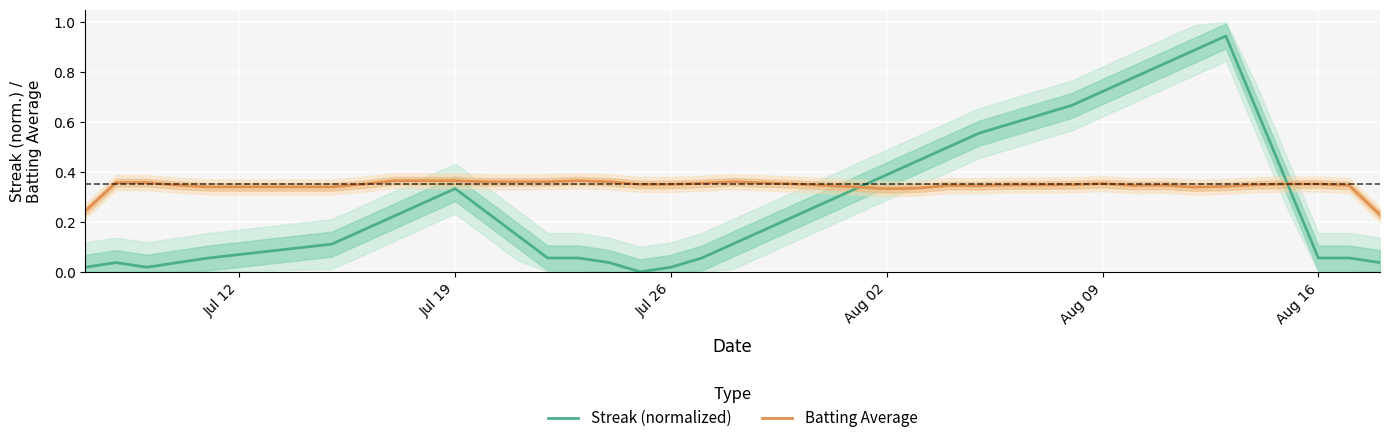

Reading left to right, extract all data points from this chart.

Streak (normalized): 0.0	0.0	0.0	0.0	0.1	0.1	0.2	0.2	0.3	0.3	0.2	0.1	0.1	0.1	0.0	0.0	0.0	0.1	0.1	0.2	0.2	0.3	0.3	0.4	0.4	0.5	0.6	0.6	0.6	0.7	0.7	0.8	0.8	0.9	0.9	0.6	0.4	0.1	0.1	0.0
Batting Average: 0.2	0.4	0.4	0.3	0.3	0.3	0.4	0.4	0.4	0.4	0.4	0.4	0.4	0.4	0.4	0.4	0.4	0.4	0.4	0.4	0.4	0.3	0.3	0.3	0.3	0.3	0.3	0.3	0.3	0.3	0.4	0.3	0.3	0.3	0.3	0.3	0.4	0.4	0.3	0.2